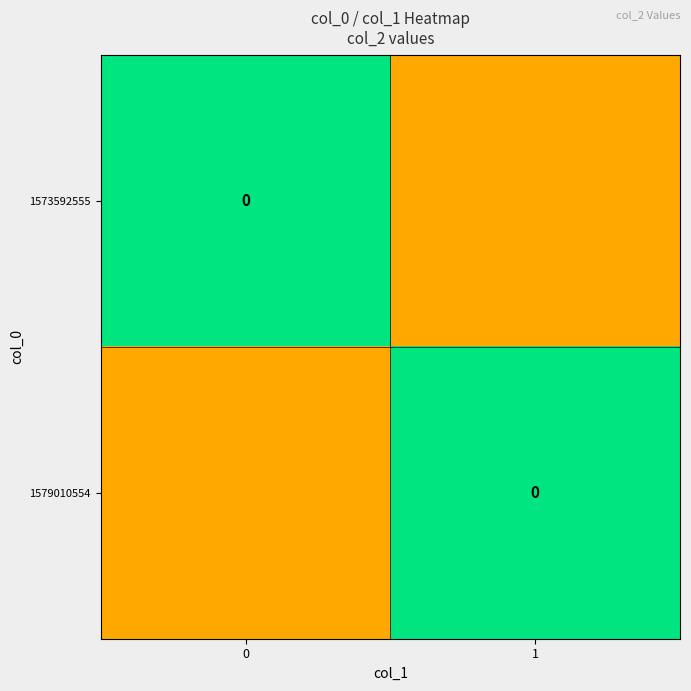

Is the value of row_1 at 1 greater than the value of row_0 at 1?

No